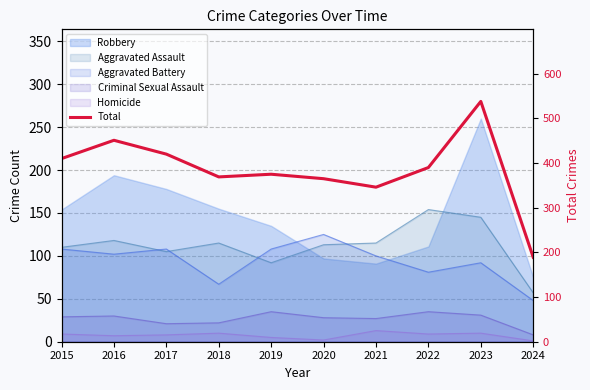

What is the greatest value displayed?

538